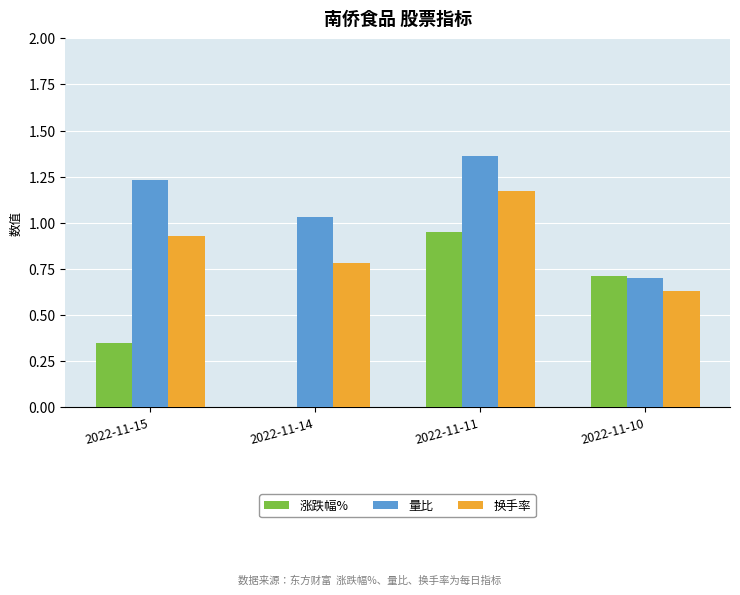

Which series changed the most between 2022-11-15 and 2022-11-14?

涨跌幅%